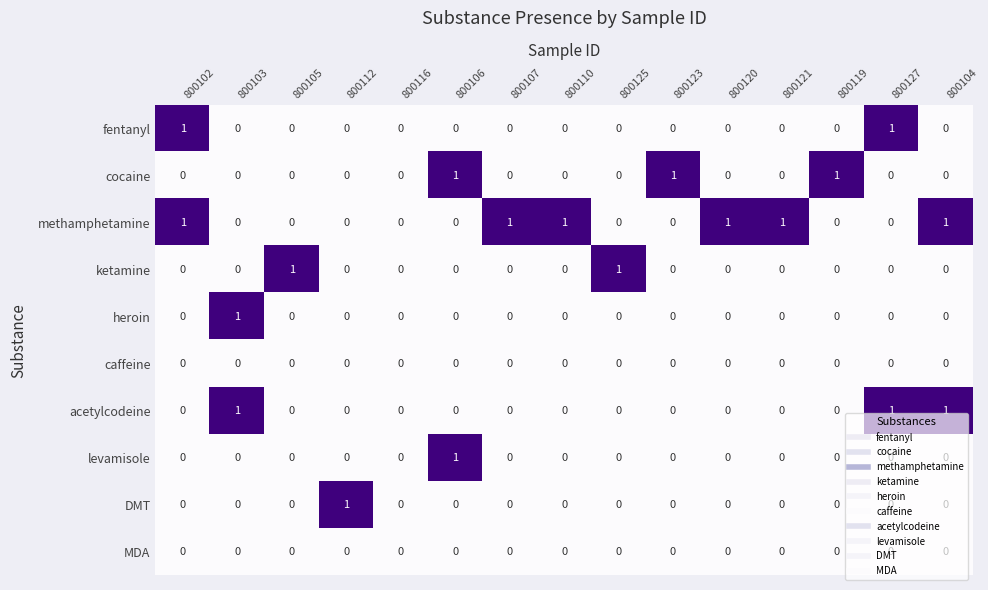

Is it true that DMT equals -1 at 800106?

False